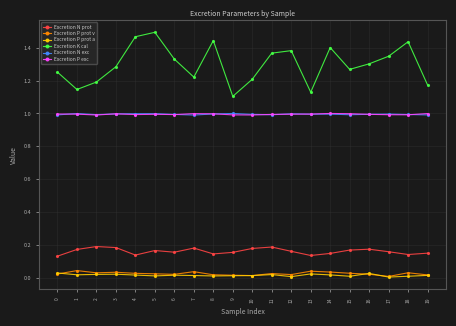

Which series has the widest spread of values?

Excretion K cal